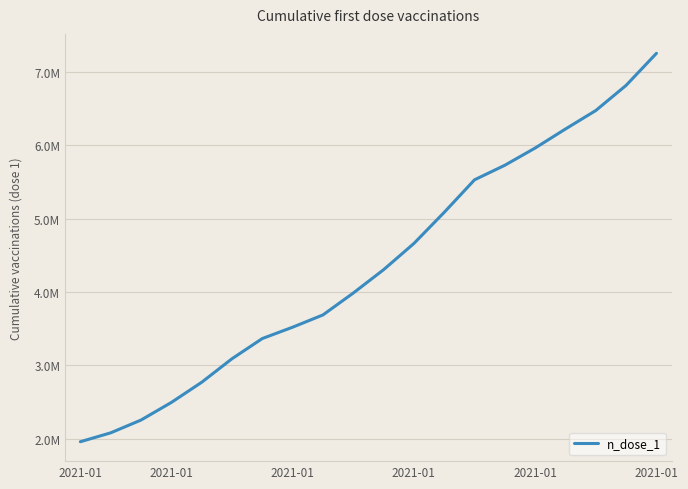

Does the chart display data point markers on the line(s)?

No